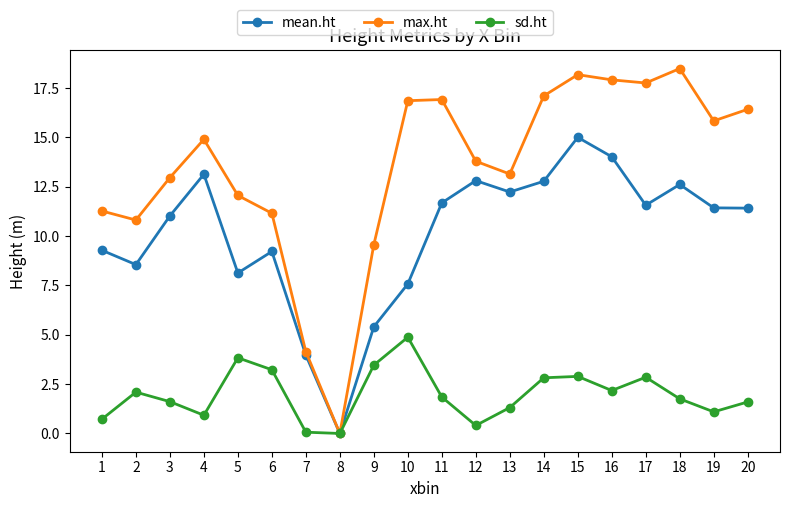

What is the spread (max minus min) of values at 3?

11.3